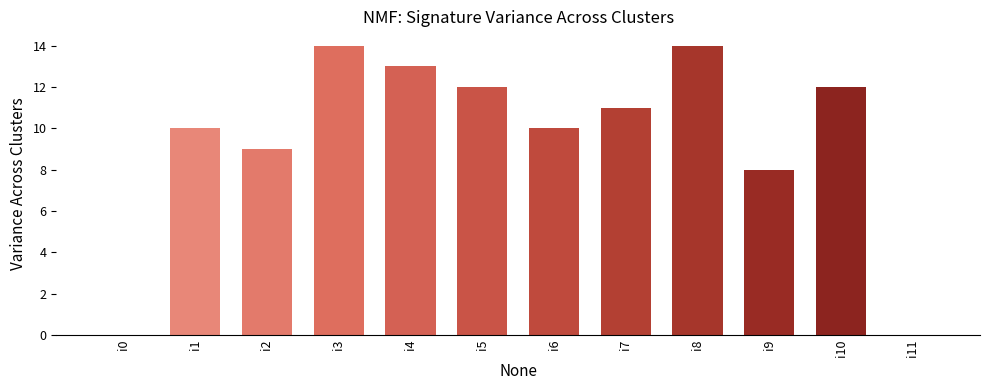

What is the average value?

9